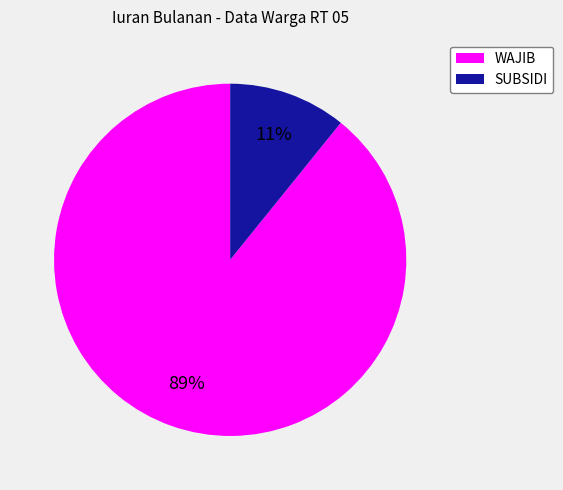

Which has a higher value, WAJIB or SUBSIDI?

WAJIB